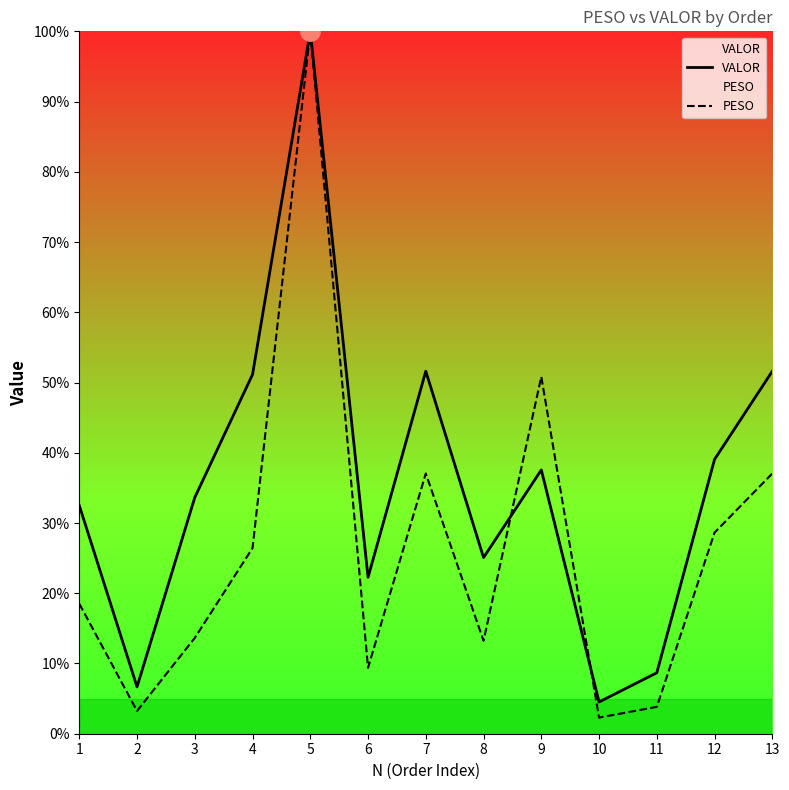

At which category is the sum across all series the highest?

5